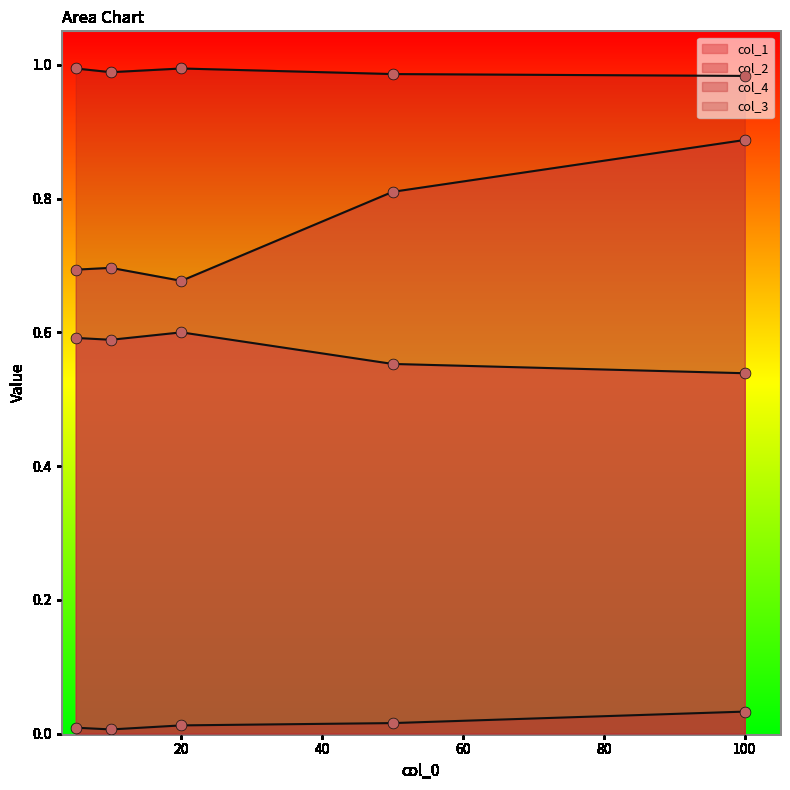

What are all the series names shown in the legend?

col_1, col_2, col_4, col_3